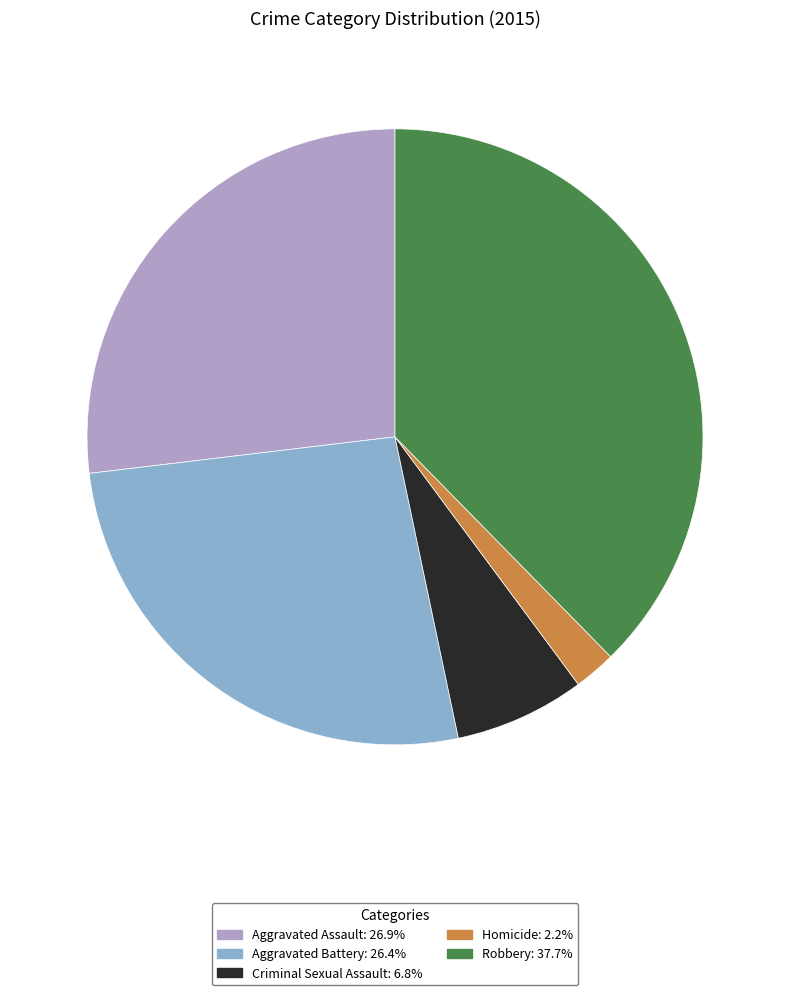

Combined, do Aggravated Battery and Robbery account for over 50%?

Yes